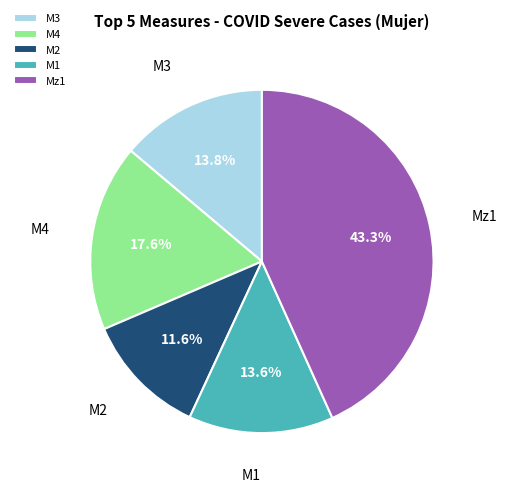

Is the sum of M4 and M2 greater than half?

No